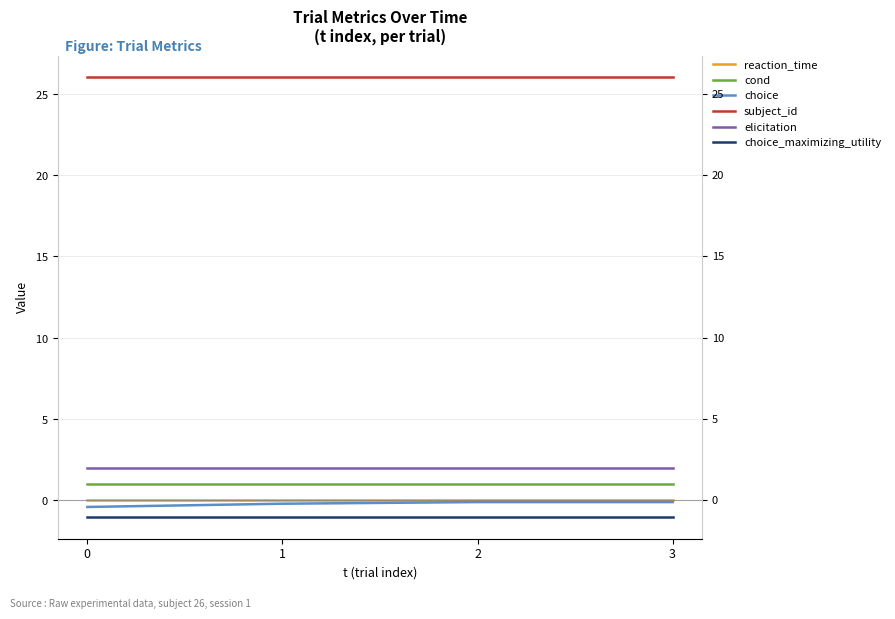

True or false: subject_id has a value of 43.2 at 2.

False